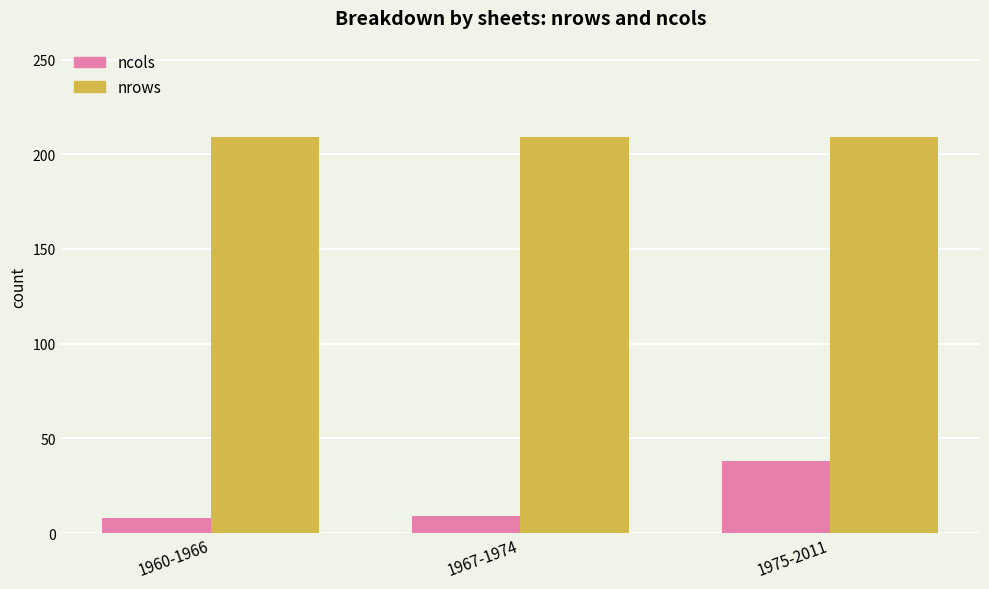

What is the label of the 3rd bar from the right?

1960-1966